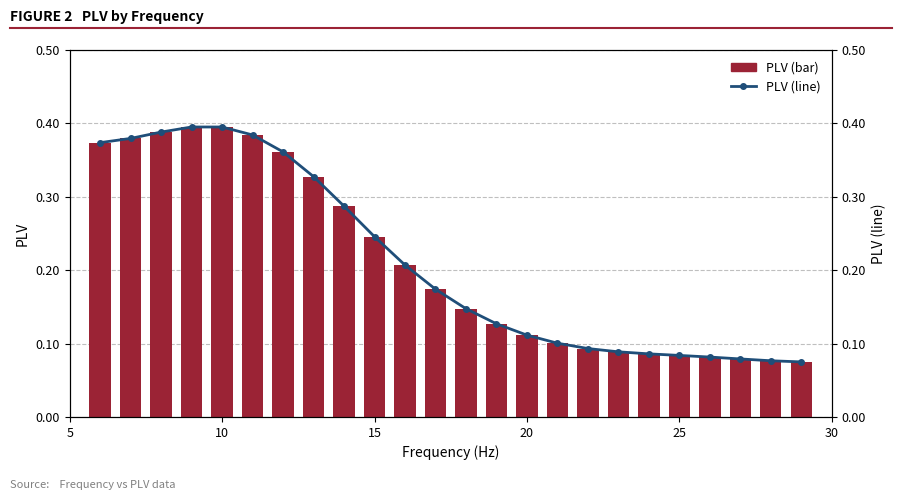

List the series in order of their peak value, highest first.

PLV (bar), PLV (line)